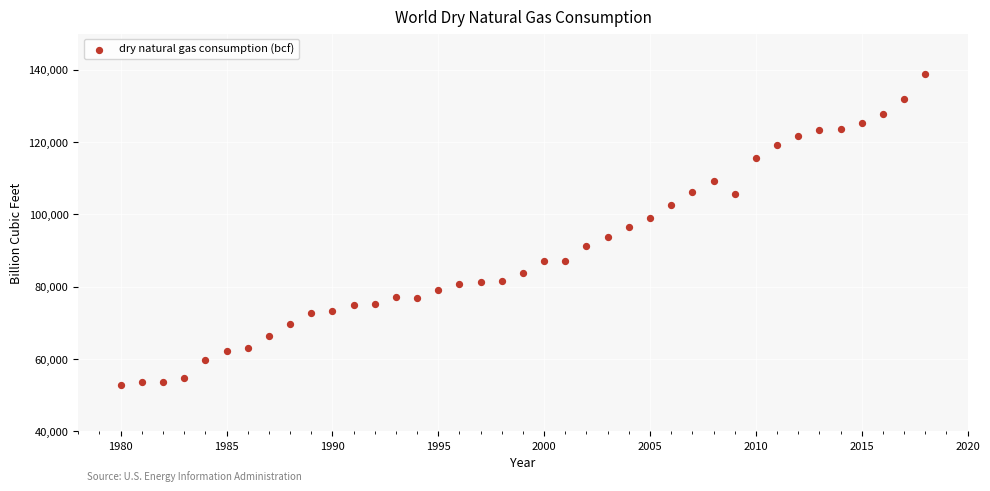

What is the range of X values (max minus min)?

38.0